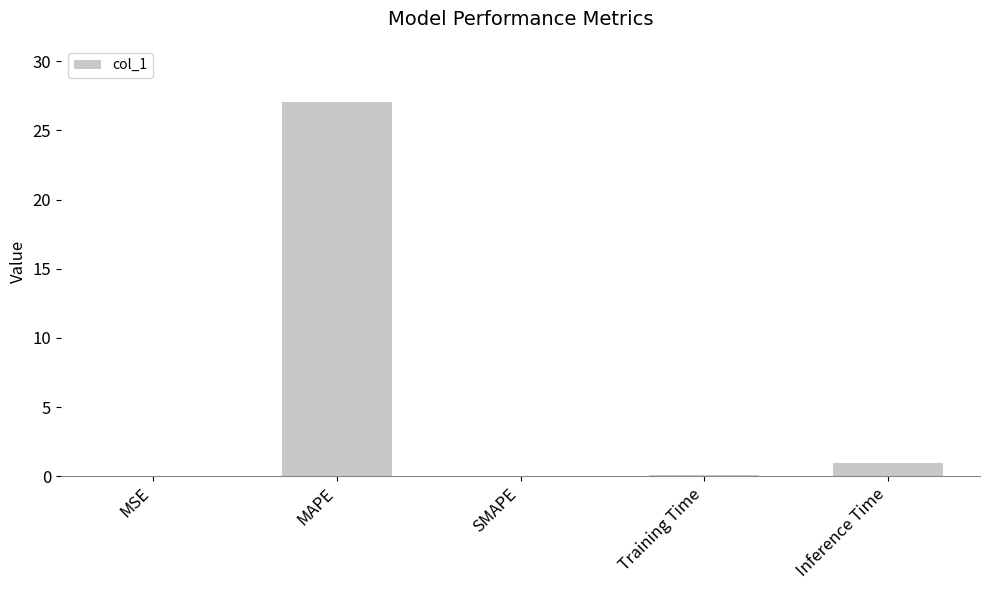

What is the approximate value at MAPE?

27.1